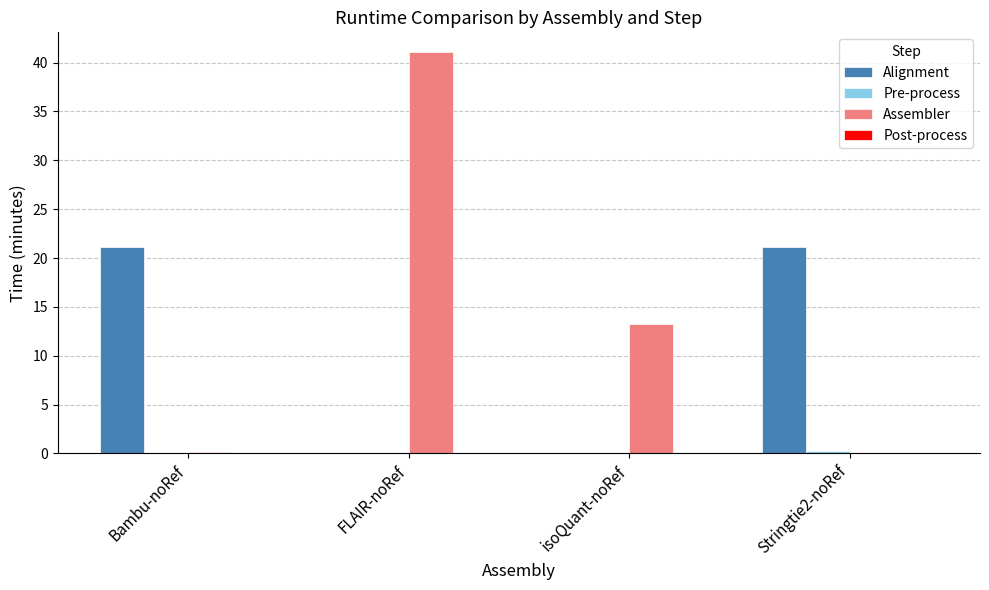

Which series has the largest total across all categories?

Assembler